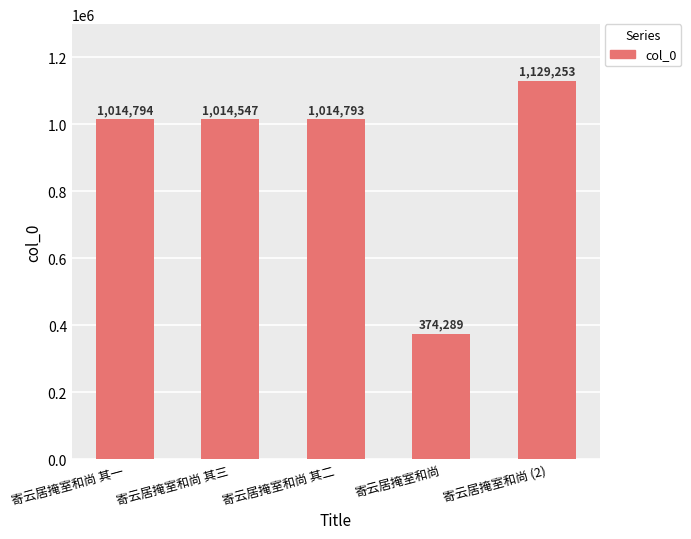

Reading left to right, what are all the values shown in this chart?

寄云居掩室和尚 其一=1014794	寄云居掩室和尚 其三=1014547	寄云居掩室和尚 其二=1014793	寄云居掩室和尚=374289	寄云居掩室和尚 (2)=1129253